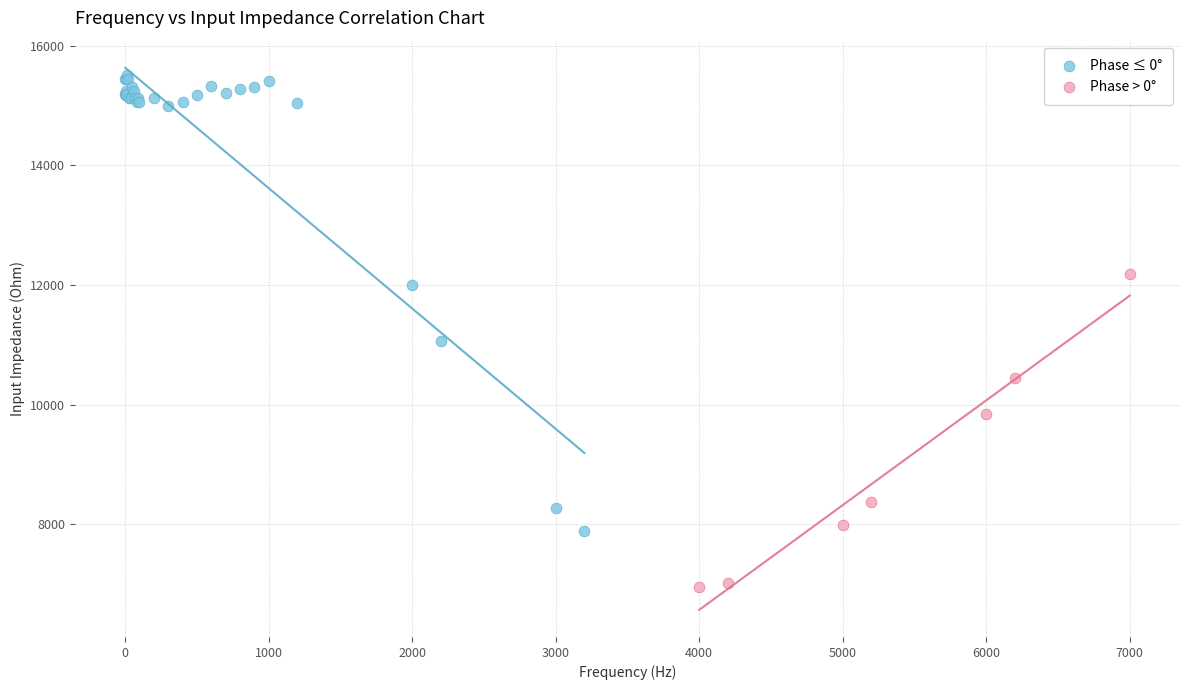

What are all the series names shown in the legend?

Phase ≤ 0°, Phase > 0°